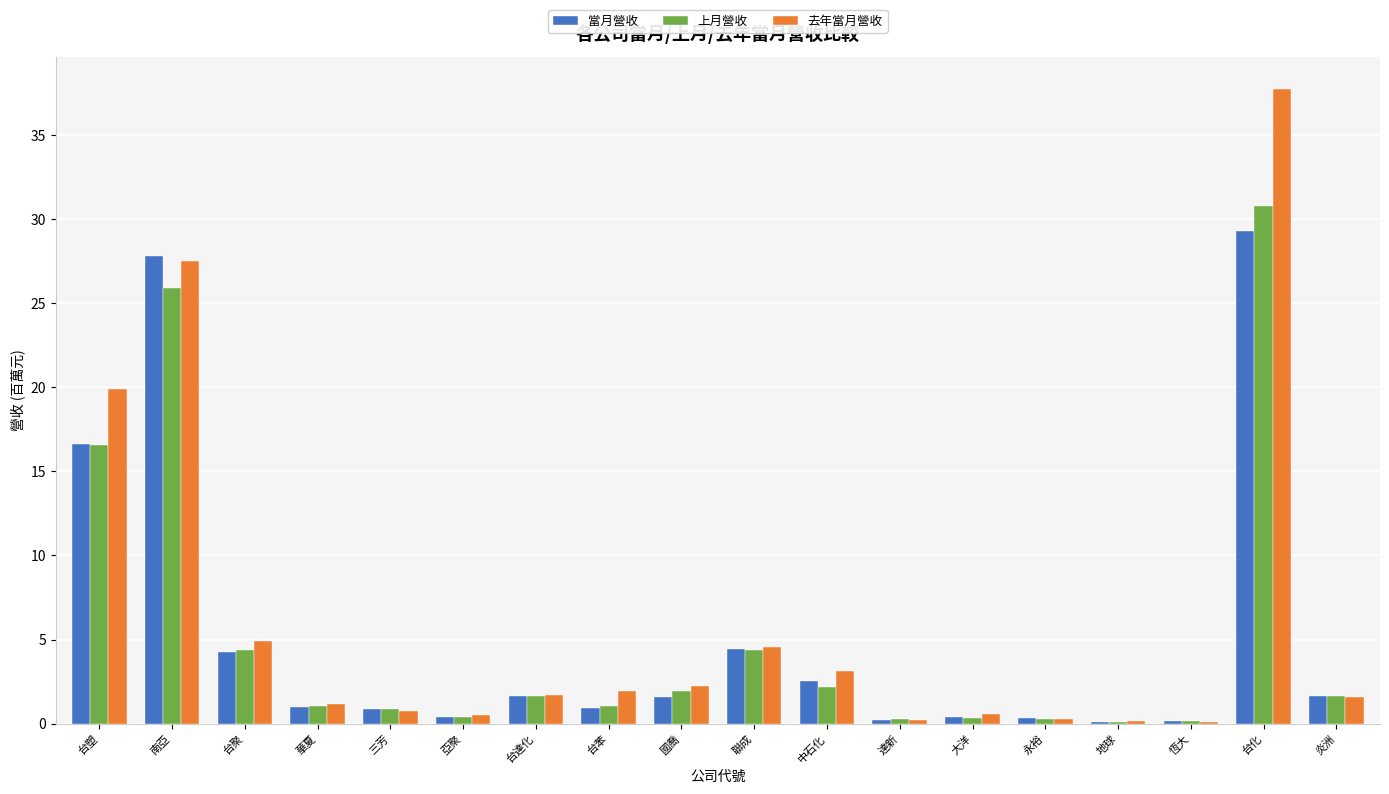

Which series changed the most between 台聚 and 台苯?

上月營收